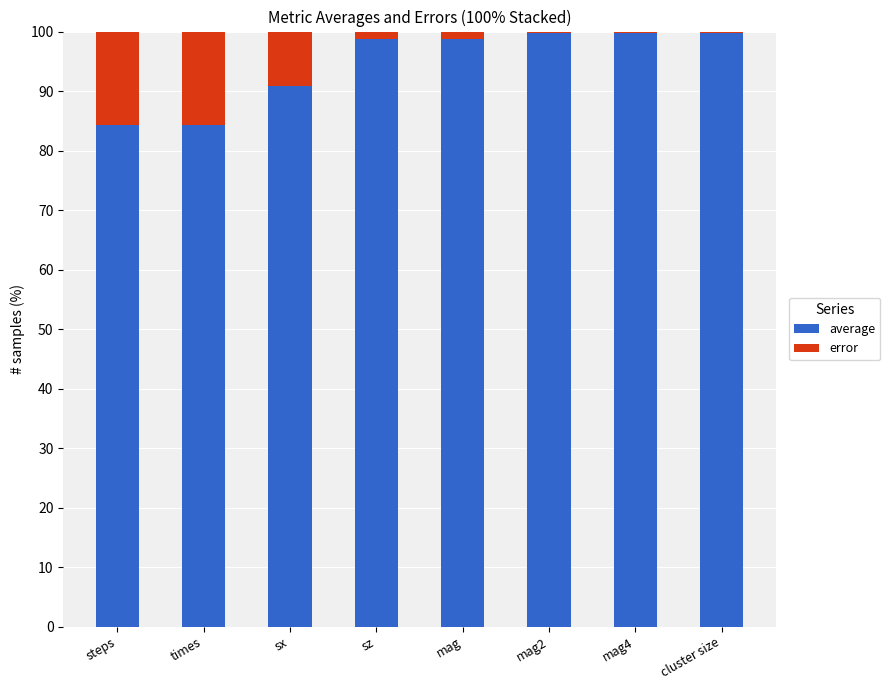

The value of average at cluster size is 99.8. True or false?

True